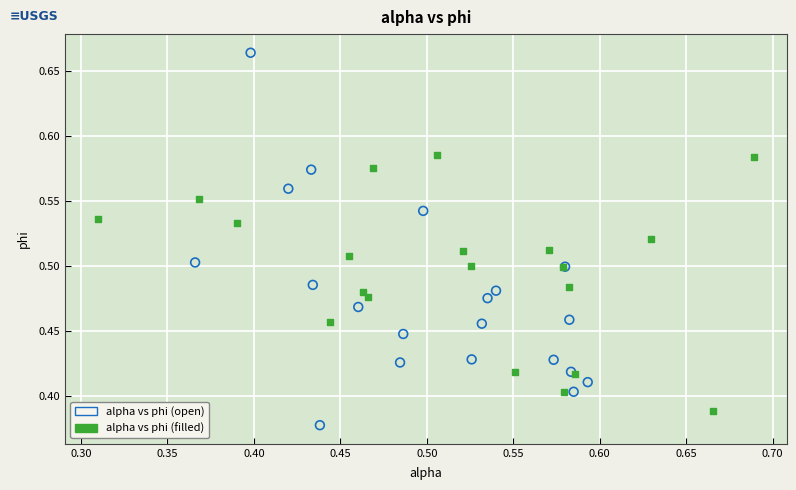

Which series has the largest Y range (max minus min)?

alpha vs phi (open)